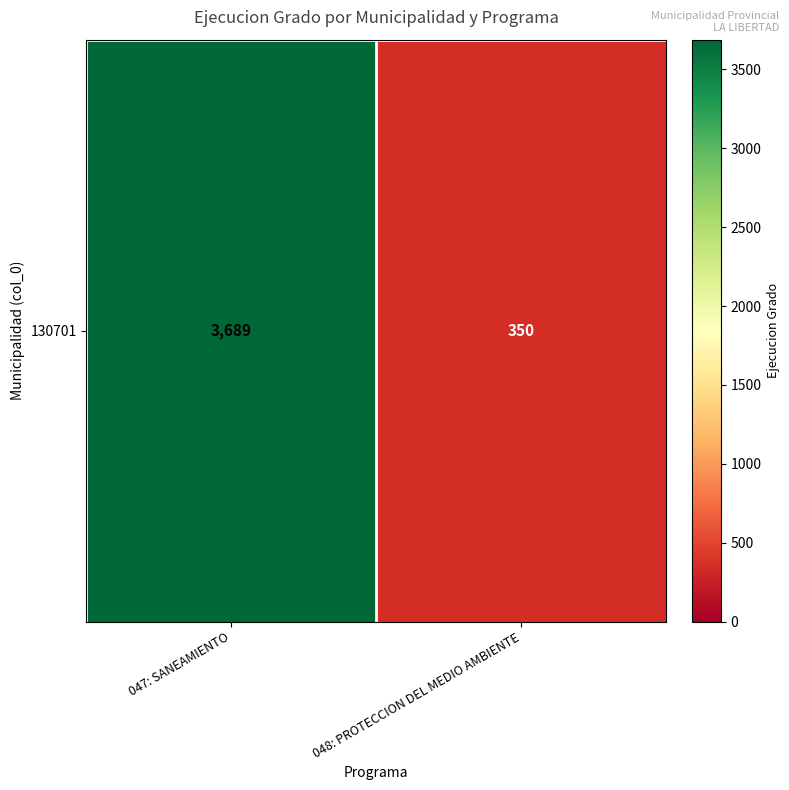

Reading right to left, extract all data points from this chart.

048: PROTECCION DEL MEDIO AMBIENTE=350	047: SANEAMIENTO=3689